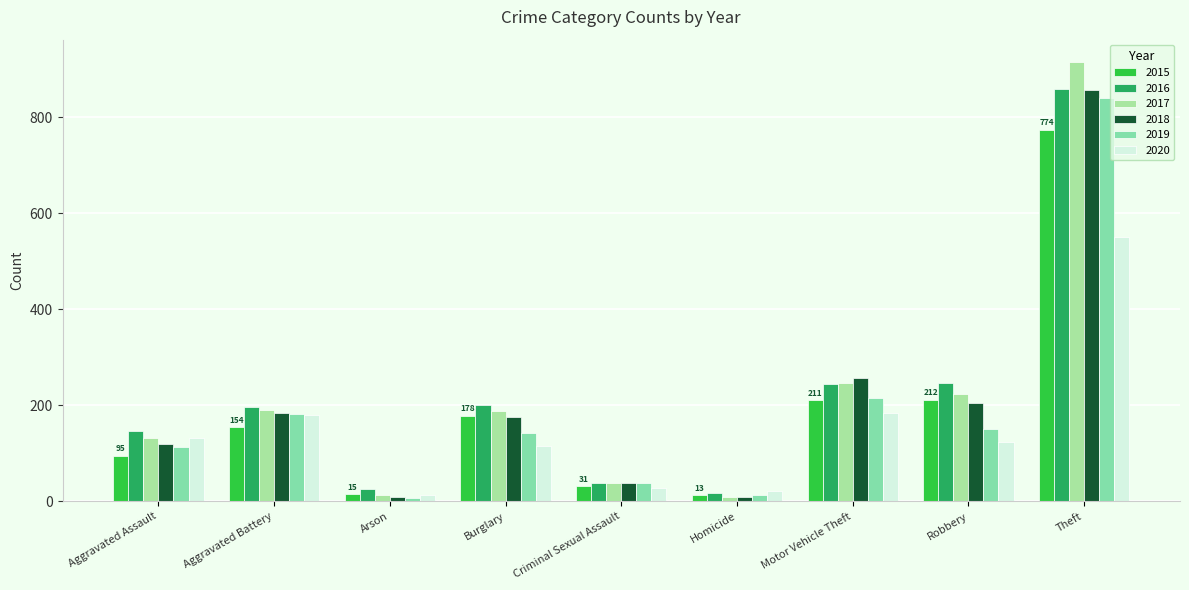

Does the chart contain stacked bars?

No